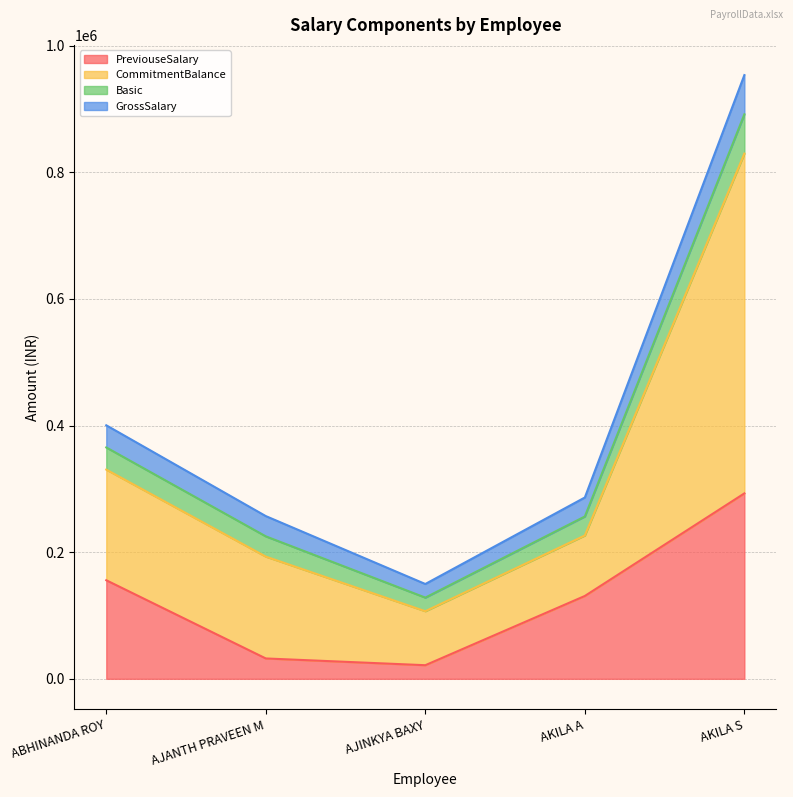

Reading right to left, transcribe all the data shown in this chart.

PreviouseSalary: 292875	130875	21500	32175	155700
CommitmentBalance: 953653	286429	149783	257050	400467
Basic: 891653	256429	128283	225050	365467
GrossSalary: 829653	226429	106783	193050	330467